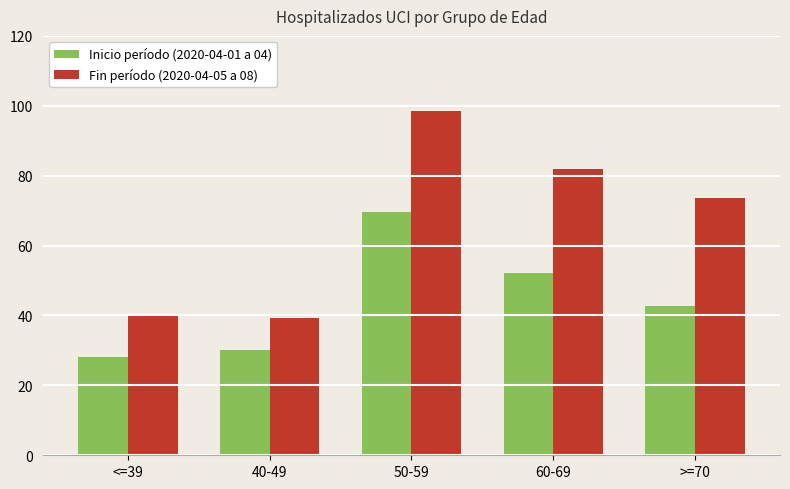

What is the sum of the Inicio período (2020-04-01 a 04) values at 40-49 and 50-59?

99.5